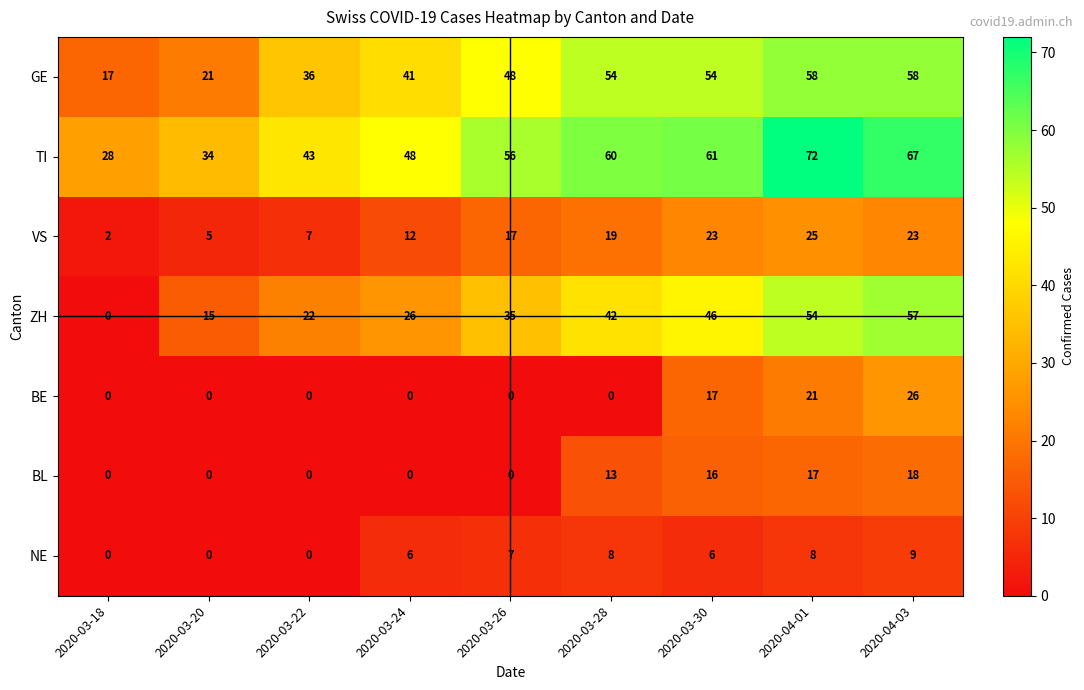

Is it true that BE equals 21 at 2020-04-01?

True